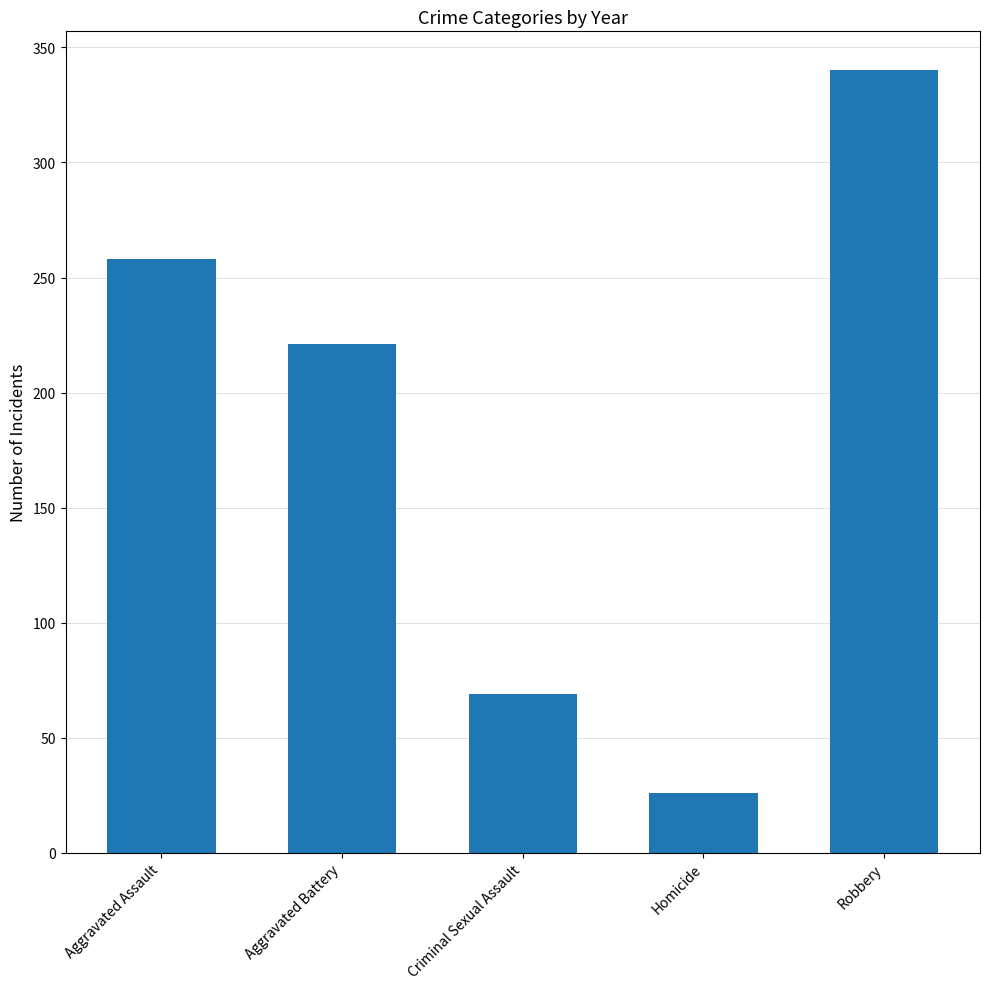

Rank the categories by value from highest to lowest.

Robbery, Aggravated Assault, Aggravated Battery, Criminal Sexual Assault, Homicide